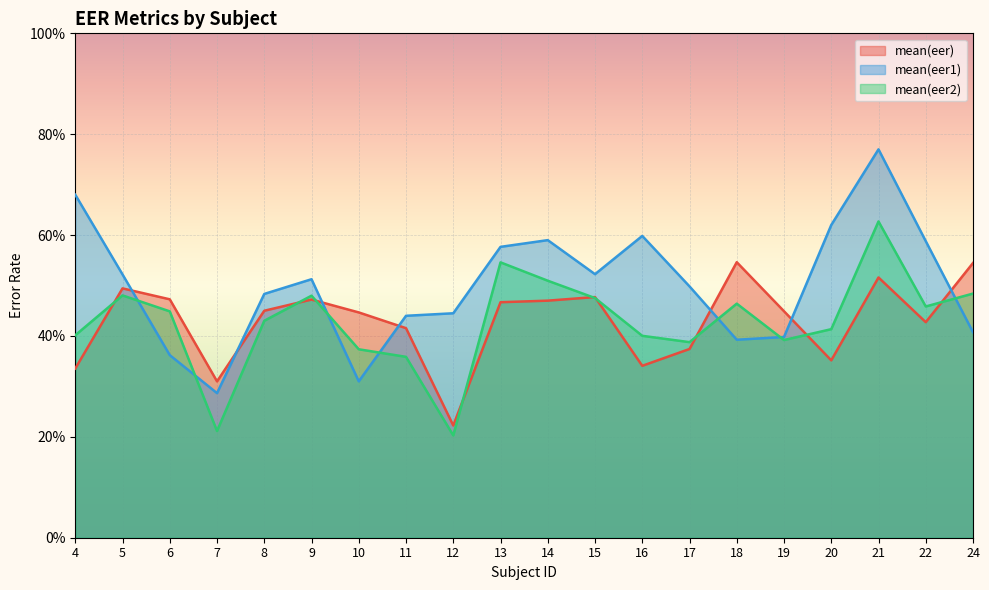

How many intersections are there between mean(eer2) and mean(eer)?

9